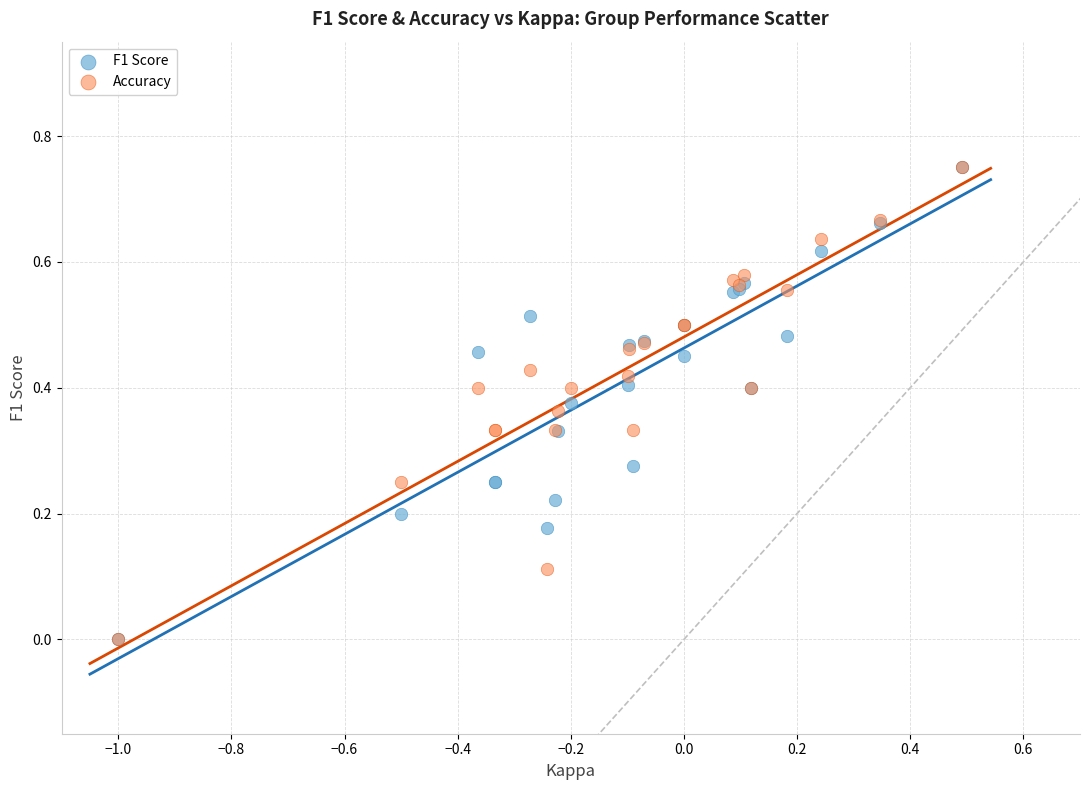

What are all the series names shown in the legend?

F1 Score, Accuracy